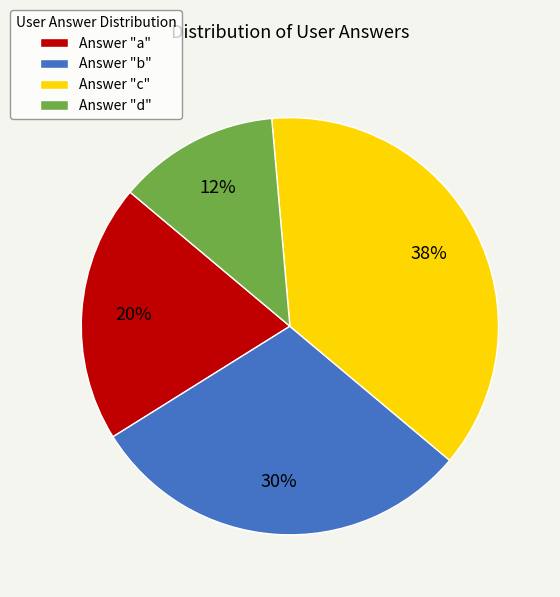

True or false: Answer "c" accounts for 37% of the total.

True